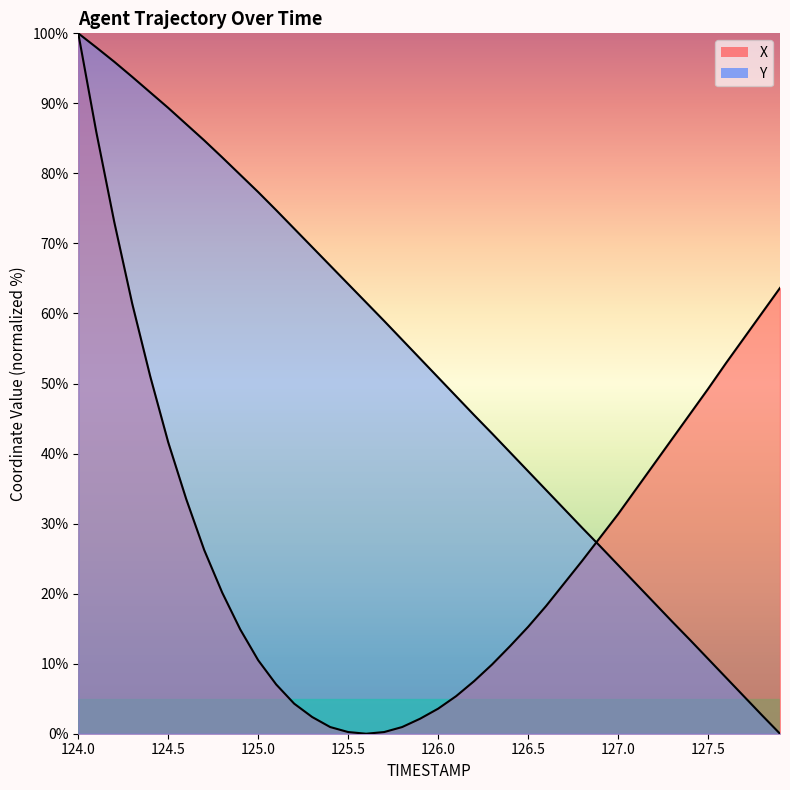

List the series in order of their overall mean, lowest first.

X, Y